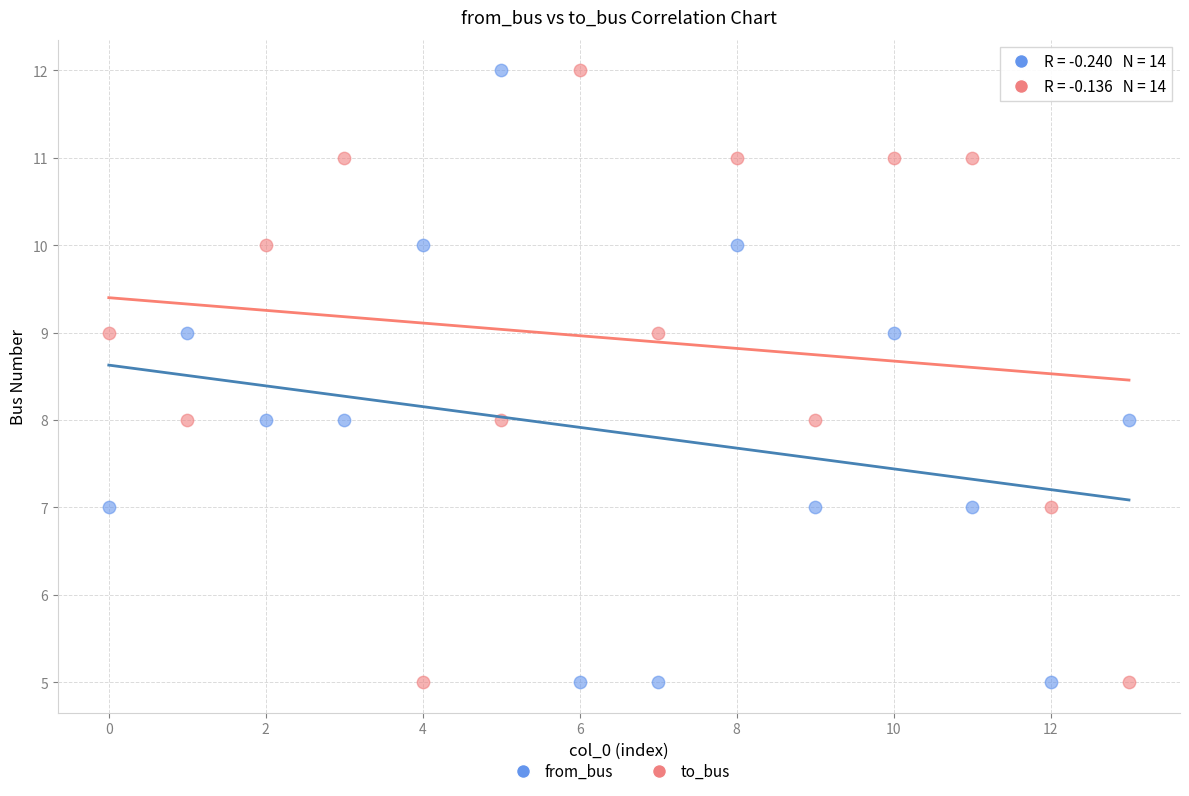

Across all data points, what is the range of Y values (max minus min)?

7